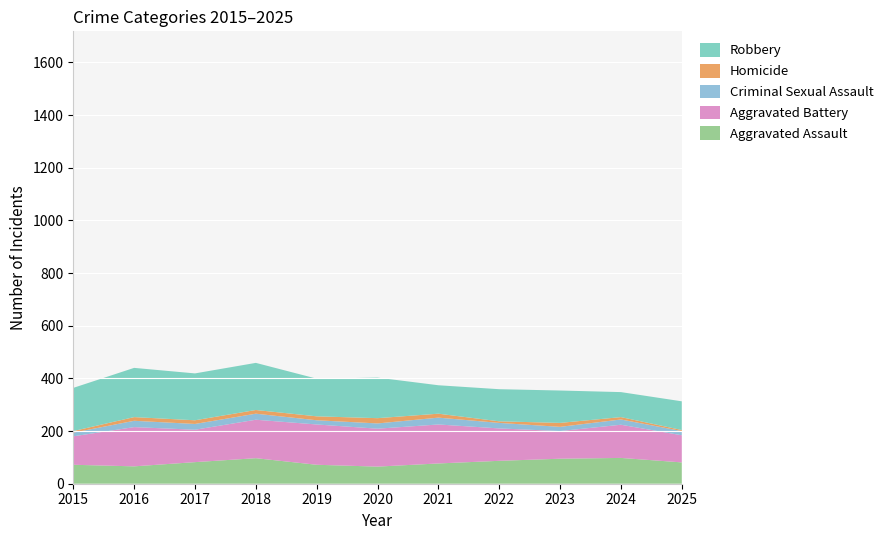

Reading left to right, what are all the values shown in this chart?

Aggravated Assault: 2015=72	2016=66	2017=82	2018=97	2019=72	2020=65	2021=77	2022=87	2023=95	2024=98	2025=81
Aggravated Battery: 2015=108	2016=149	2017=123	2018=146	2019=153	2020=144	2021=148	2022=123	2023=105	2024=126	2025=103
Criminal Sexual Assault: 2015=14	2016=24	2017=22	2018=23	2019=16	2020=20	2021=26	2022=21	2023=16	2024=20	2025=16
Homicide: 2015=6	2016=14	2017=14	2018=14	2019=15	2020=20	2021=15	2022=6	2023=15	2024=9	2025=4
Robbery: 2015=164	2016=187	2017=178	2018=179	2019=143	2020=154	2021=108	2022=122	2023=123	2024=95	2025=109